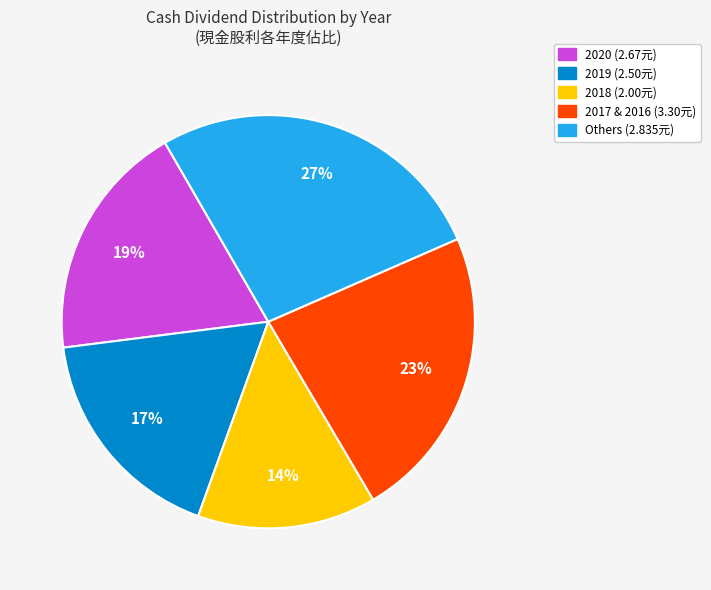

Do 2020 (2.67元) and Others (2.835元) together represent more than half of the pie?

No